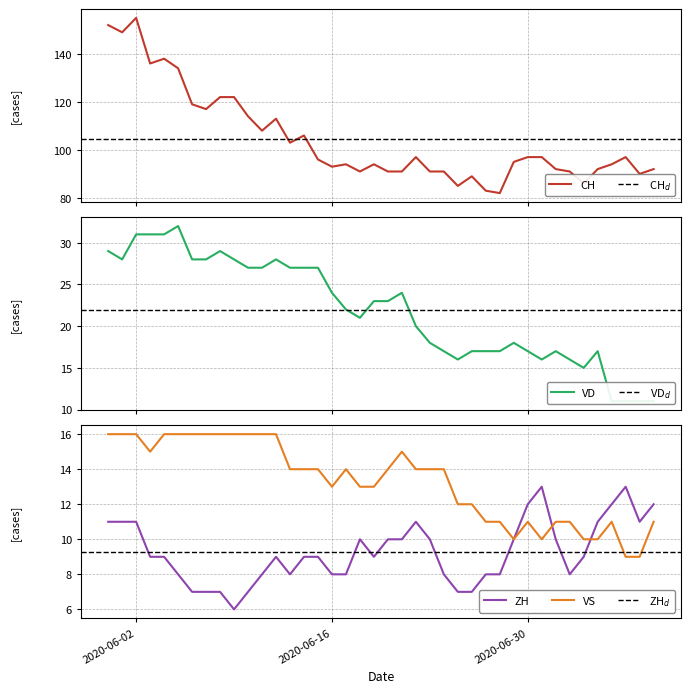

At which category does CH reach its first local valley?

2020-06-01